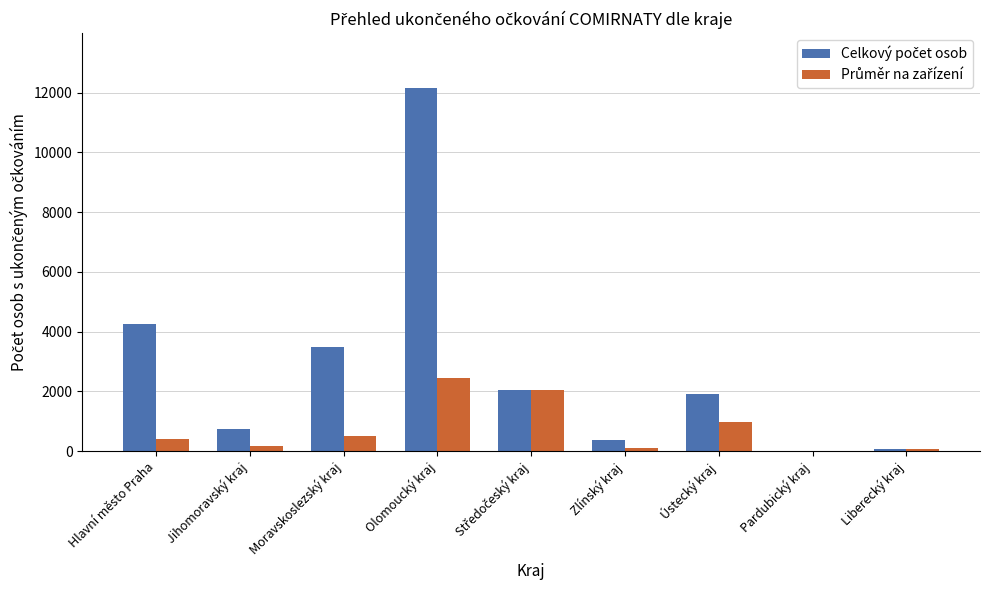

At which category is the sum across all series the highest?

Olomoucký kraj